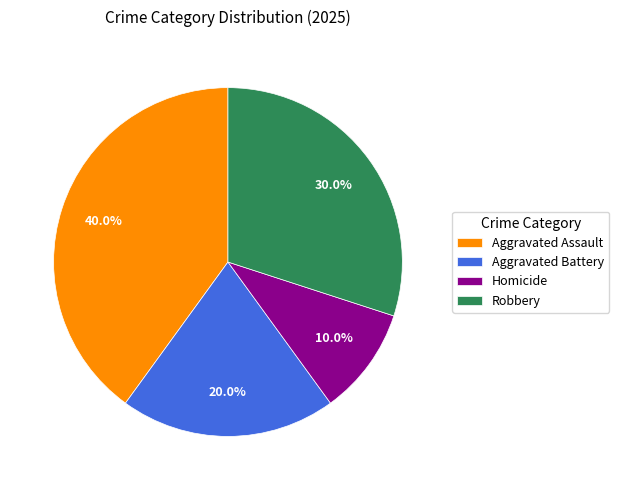

Combined, do Robbery and Aggravated Assault account for over 50%?

Yes